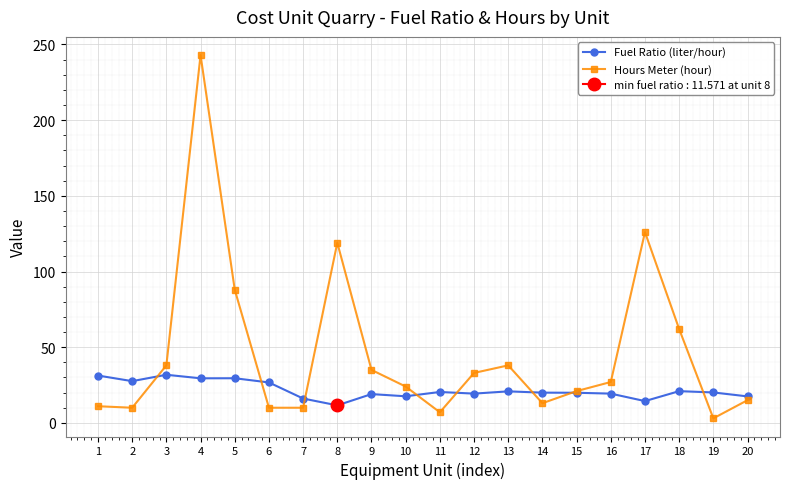

Rank the series at 18 from lowest to highest value.

Fuel Ratio (liter/hour), Hours Meter (hour)